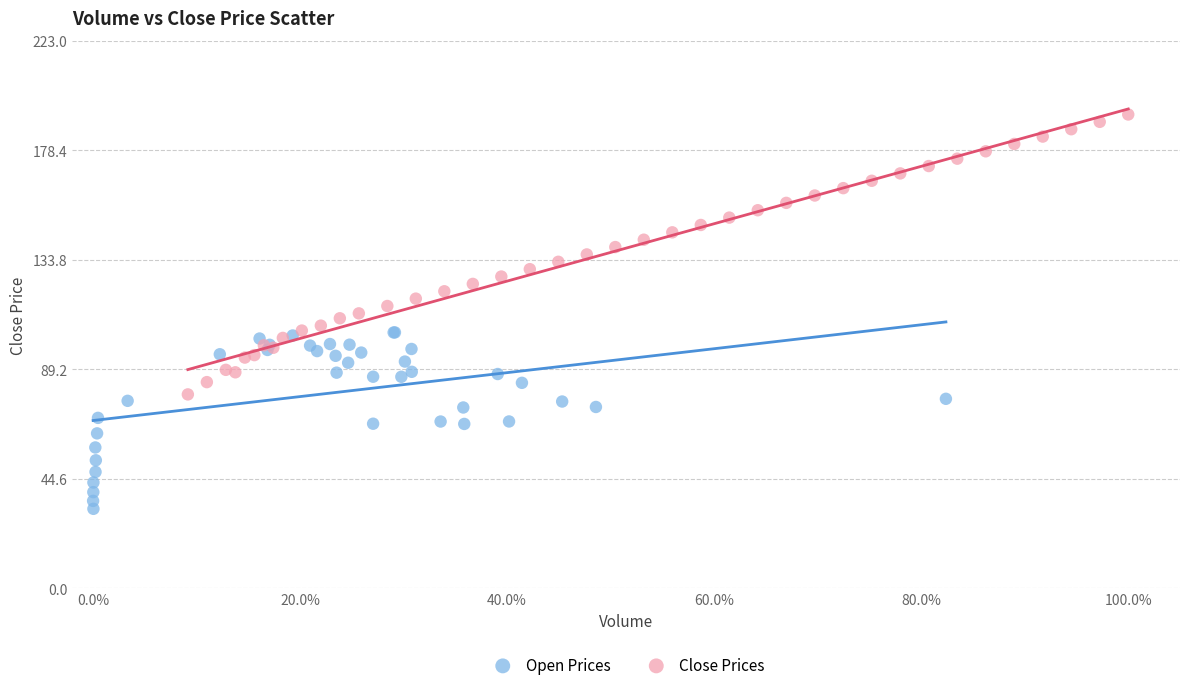

Which series contains the lowest Y value?

Open Prices